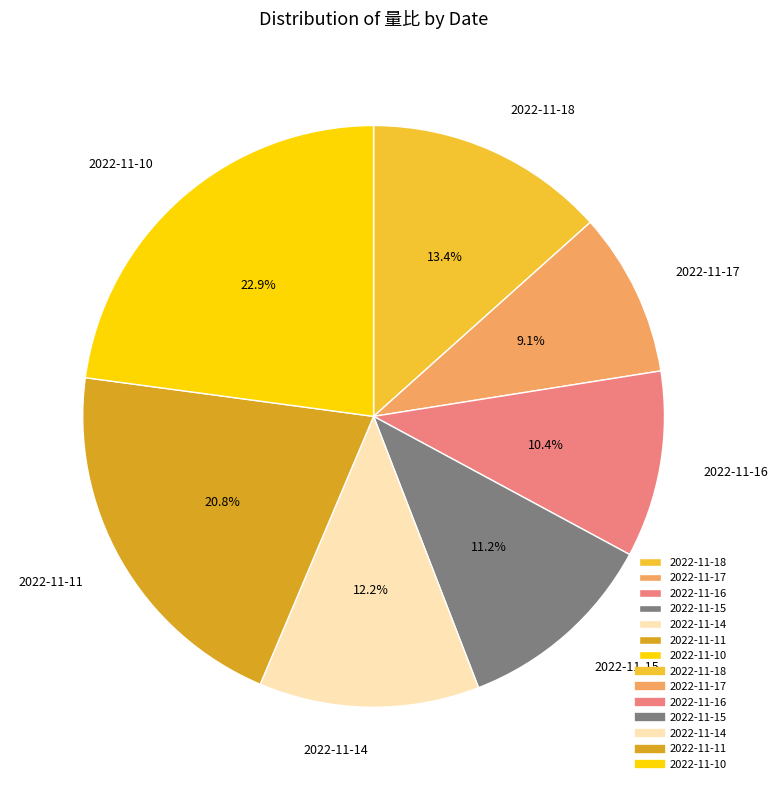

What portion of the pie excludes 2022-11-17?

90.9%